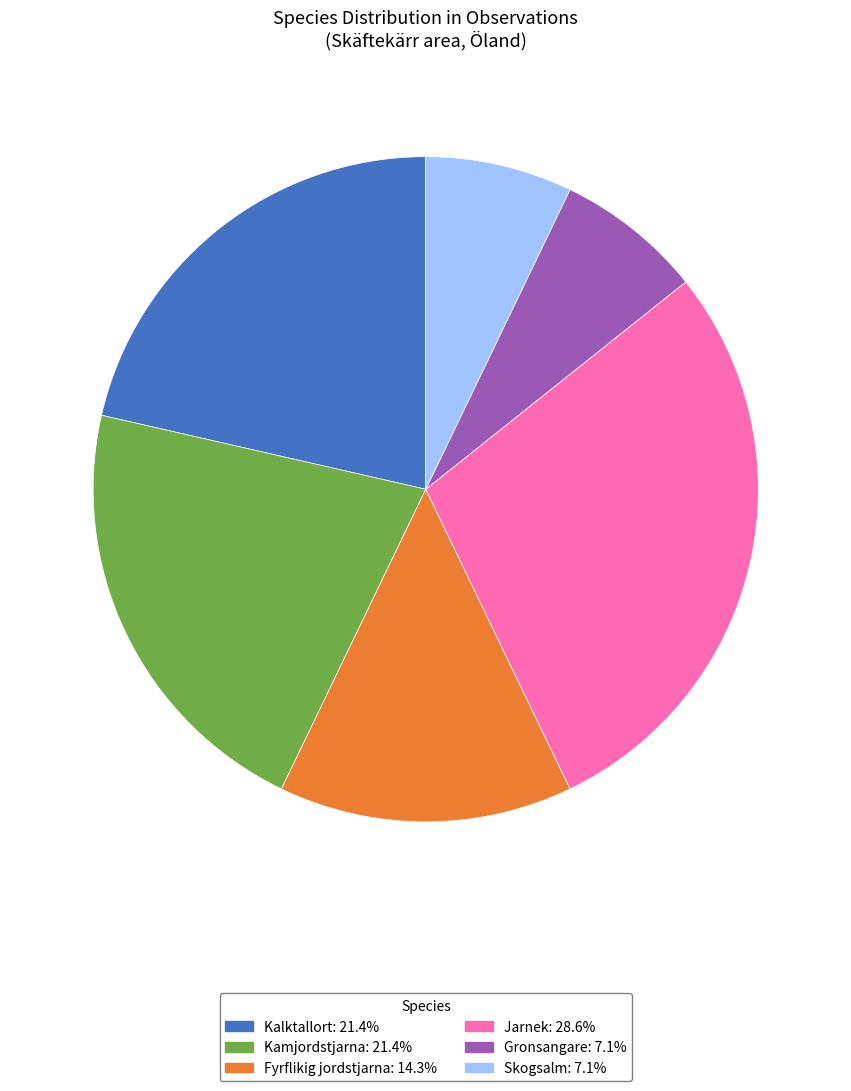

Is there a majority slice in this chart?

No